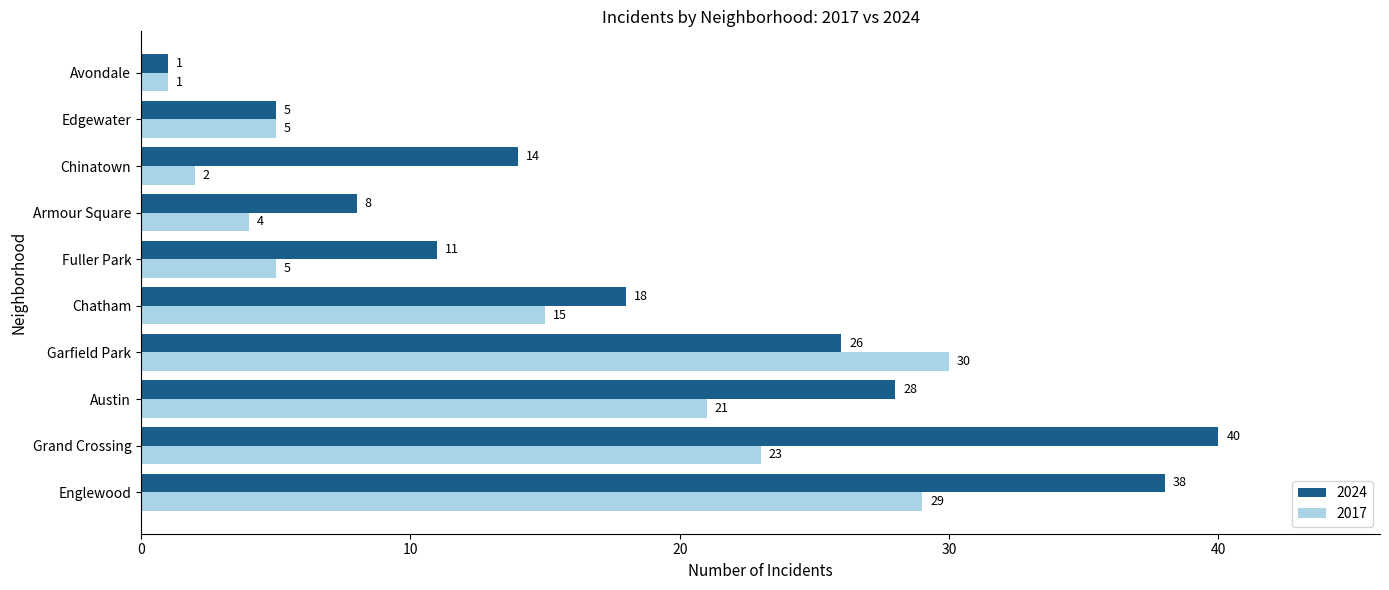

What is the difference between the maximum and minimum values in the 2017 series?

29